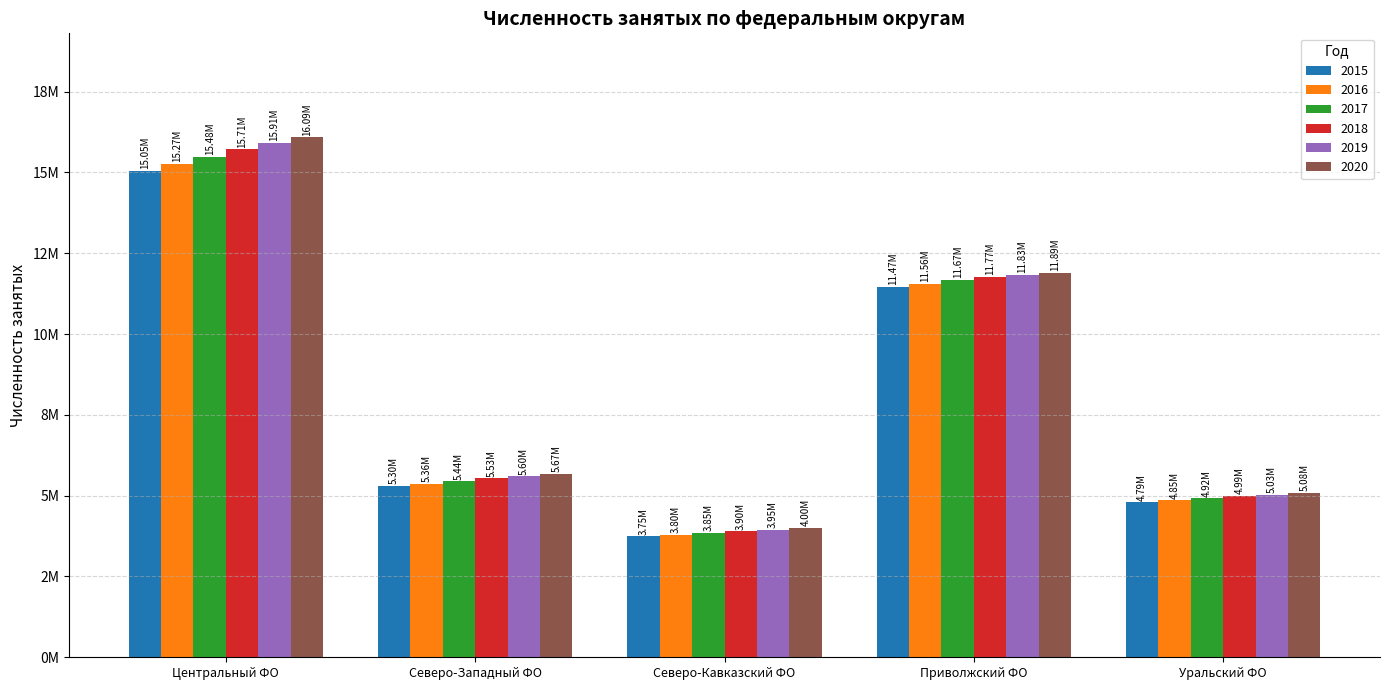

What are all the series names shown in the legend?

2015, 2016, 2017, 2018, 2019, 2020